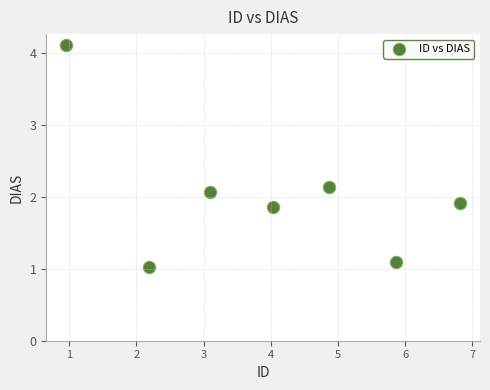

What is the average Y value?

2.0